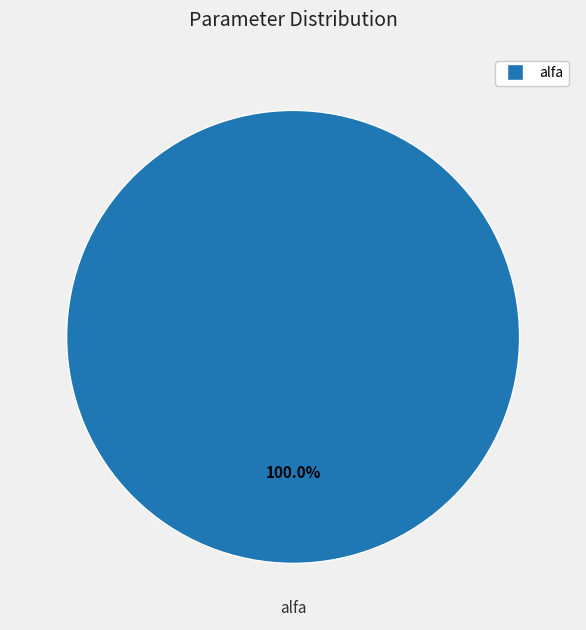

Is there a majority slice in this chart?

Yes